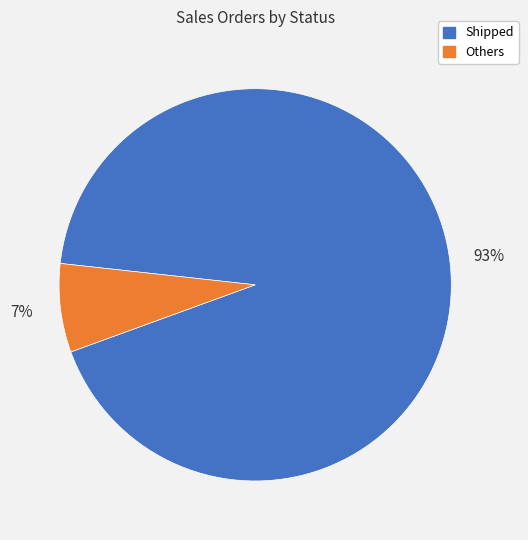

To the nearest percent, what is the average slice percentage?

50%